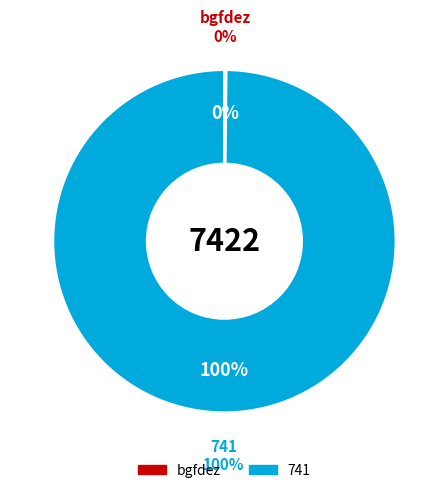

What is the total percentage of bgfdez and 741?

100.0%